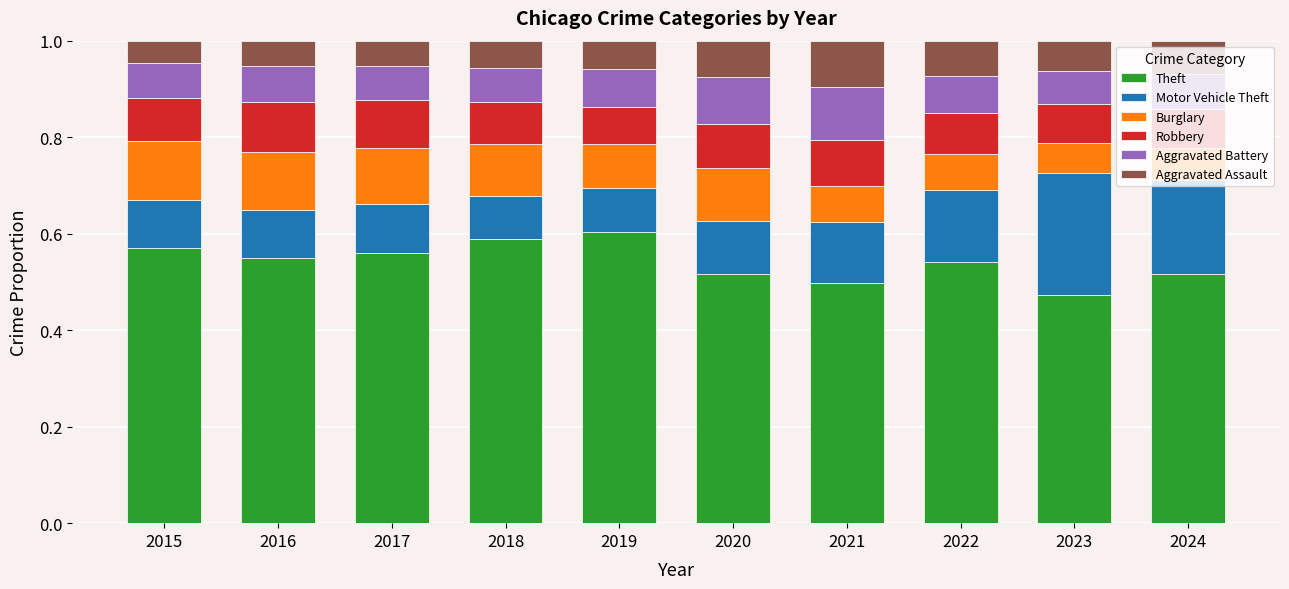

Are the bars grouped side by side (vs. stacked)?

No